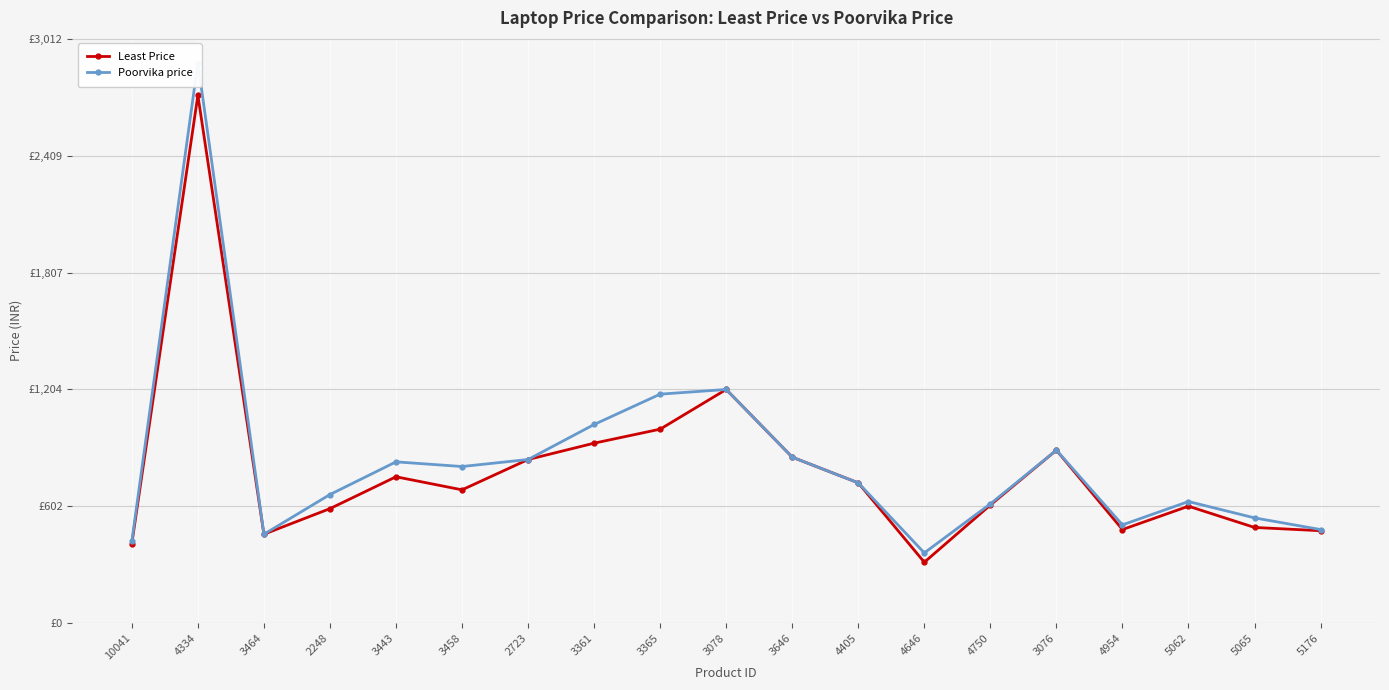

Reading right to left, extract all data points from this chart.

Least Price: 5176=39490	5065=40890	5062=49990	4954=39990	3076=73990	4750=50490	4646=25990	4405=59990	3646=70990	3078=99990	3365=82990	3361=76990	2723=69990	3458=57000	3443=62594	2248=48948	3464=37990	4334=225990	10041=33990
Poorvika price: 5176=39990	5065=44990	5062=51990	4954=41990	3076=73990	4750=50990	4646=29990	4405=59990	3646=70990	3078=99990	3365=97990	3361=84990	2723=69990	3458=66990	3443=68990	2248=54990	3464=37990	4334=239900	10041=34990